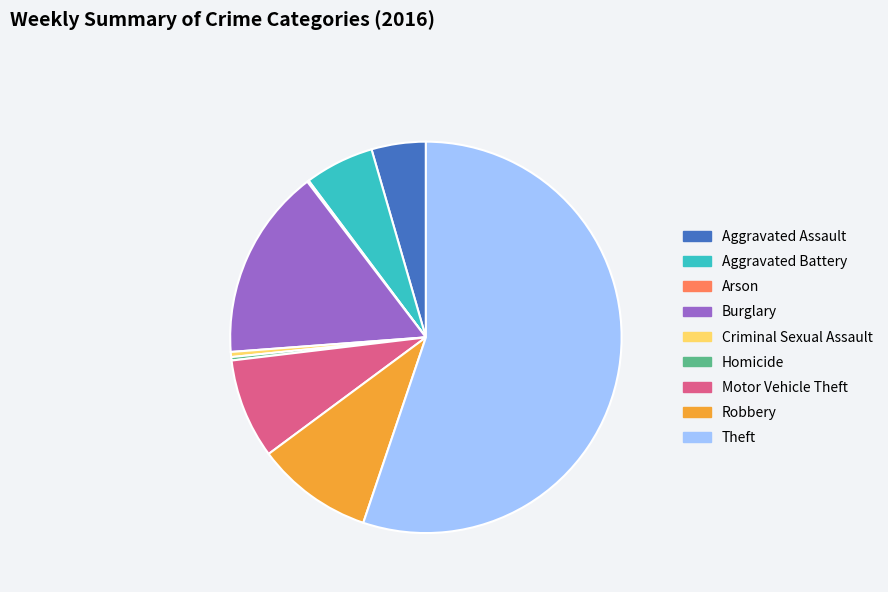

Which has a higher value, Homicide or Robbery?

Robbery